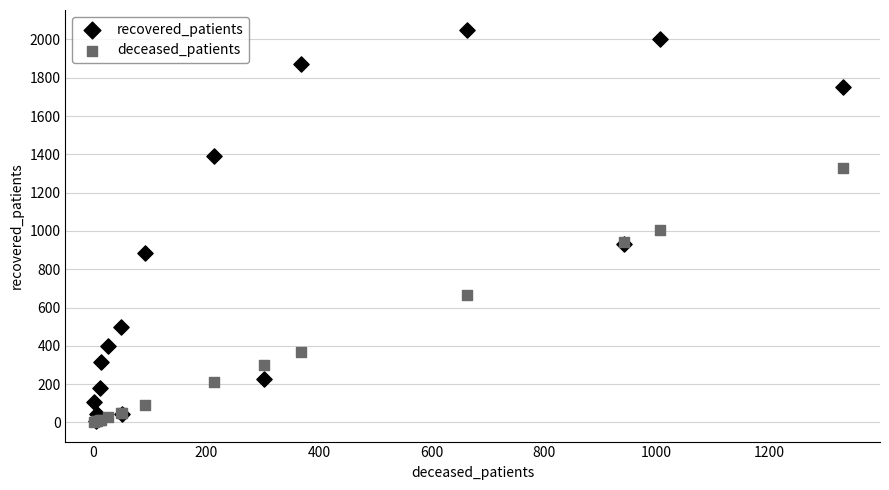

In the recovered_patients series, what Y value is closest to 1029?

930